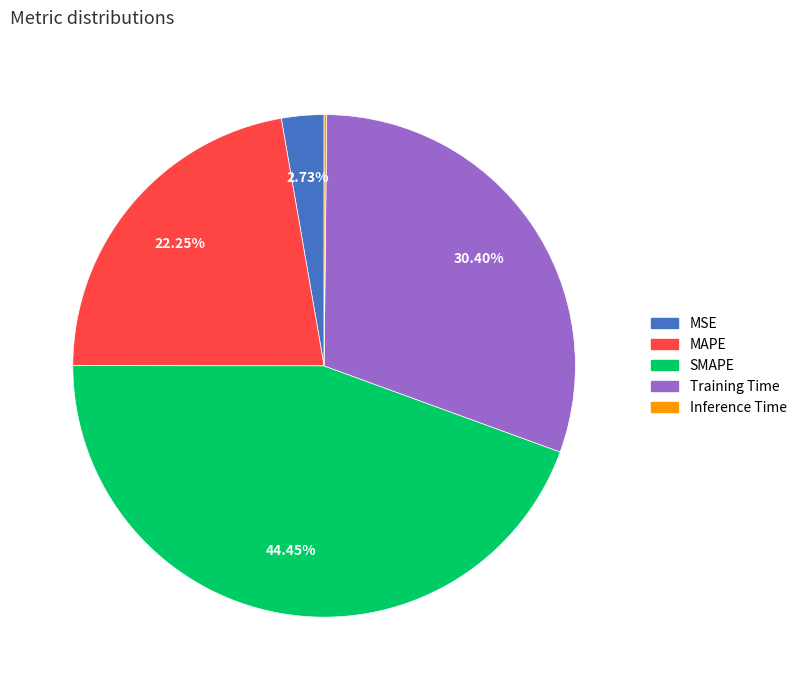

To the nearest percent, what is the combined percentage of MAPE and MSE?

25%